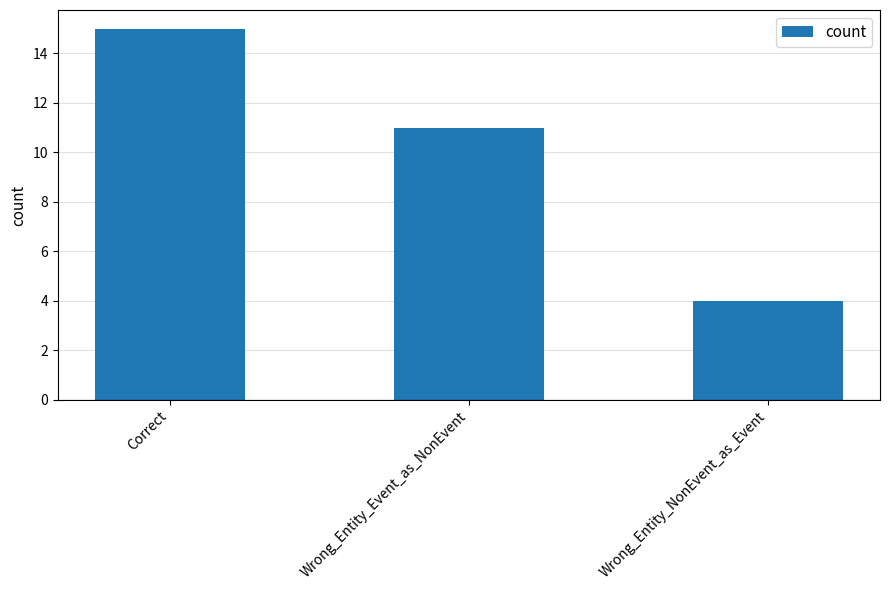

What is the sum of all values?

30